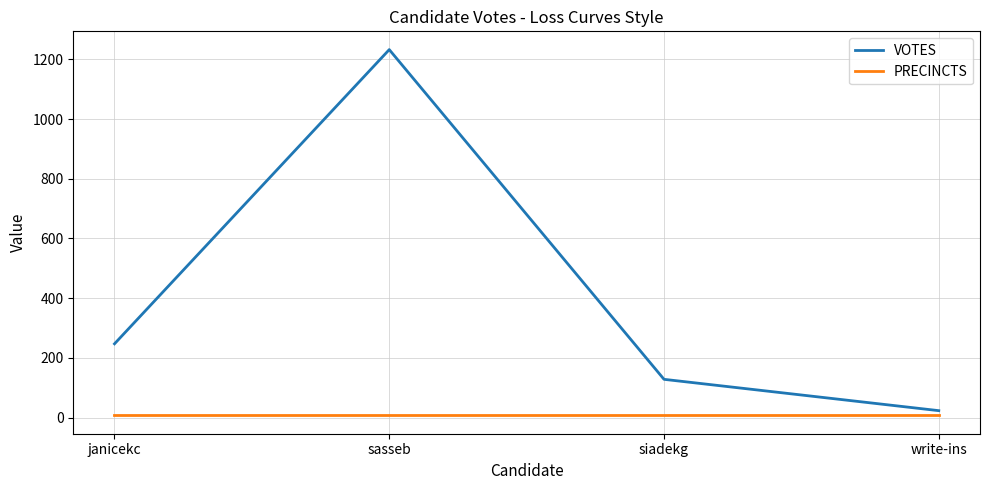

True or false: PRECINCTS and VOTES cross at least once.

False